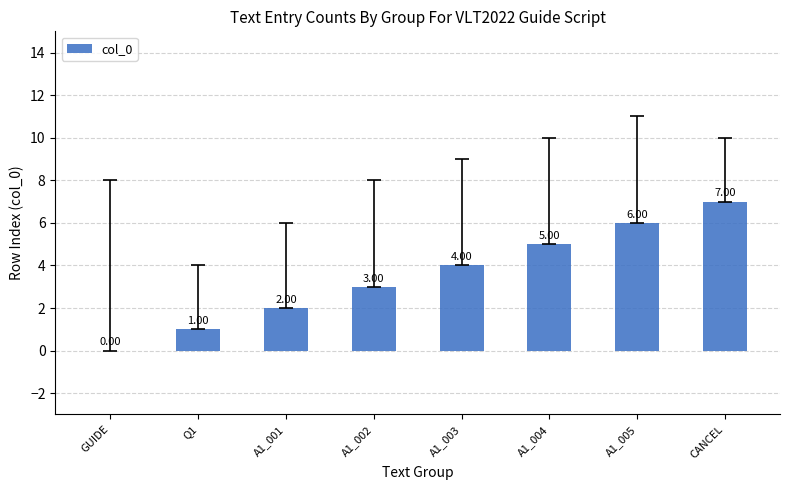

At which label is the value closest to 3?

A1_002